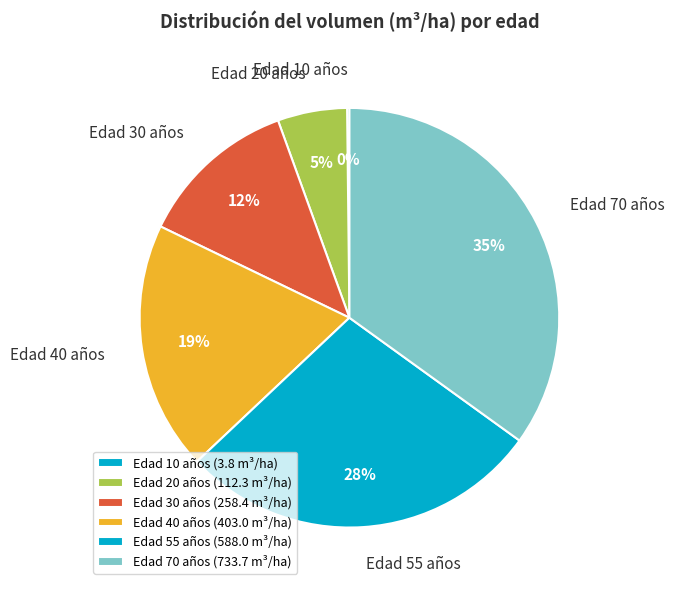

Approximately how many times larger is the value at Edad 55 años compared to Edad 30 años?

2.3